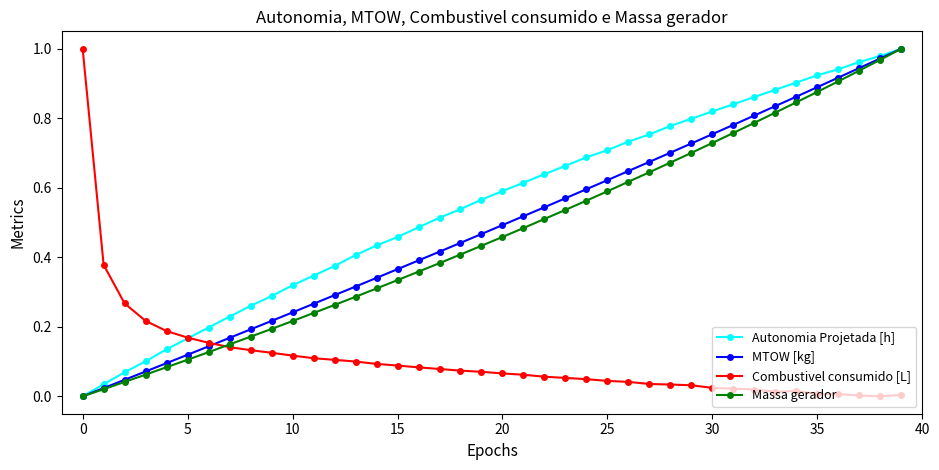

Count the number of data series in this chart.

4